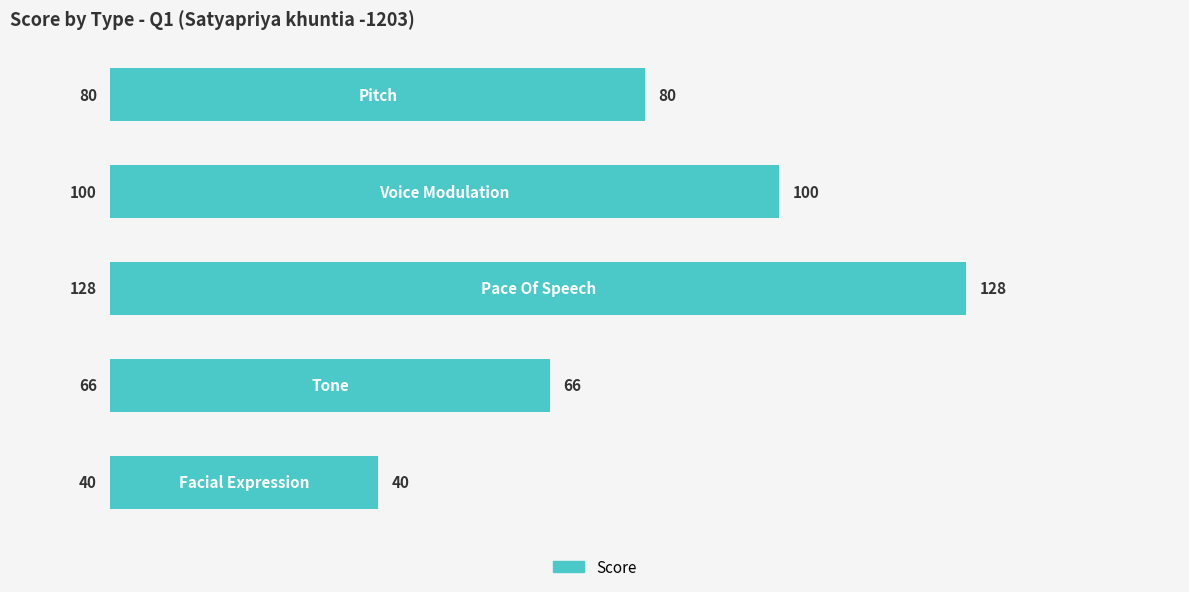

What is the minimum value shown in the chart?

40.0